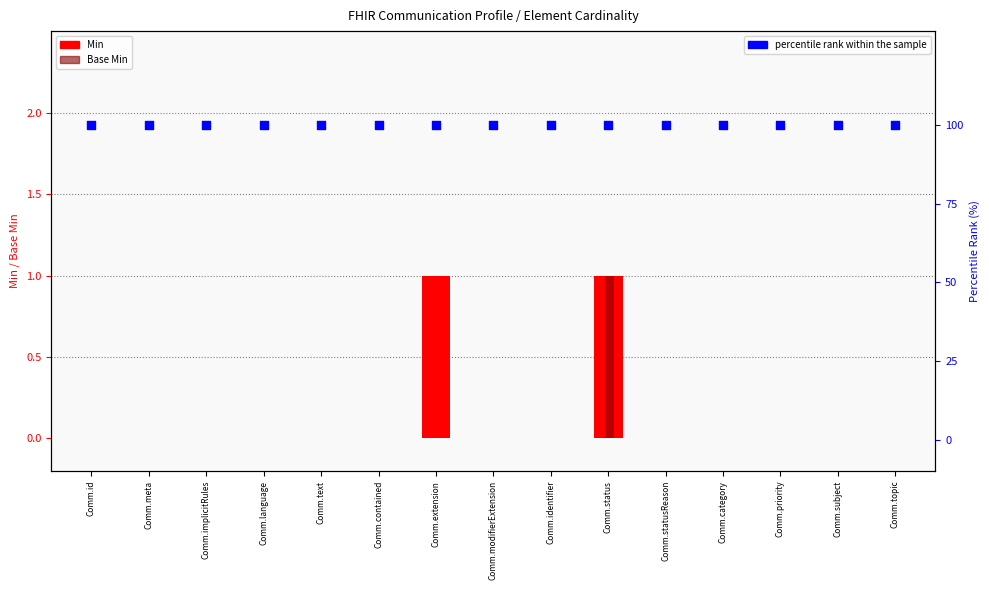

Which series has the widest spread of Y values?

Min